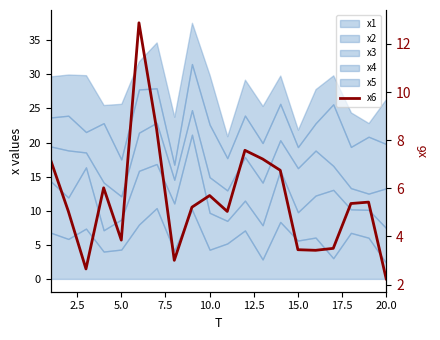

True or false: the data shows 7.9 at 7.5.

False